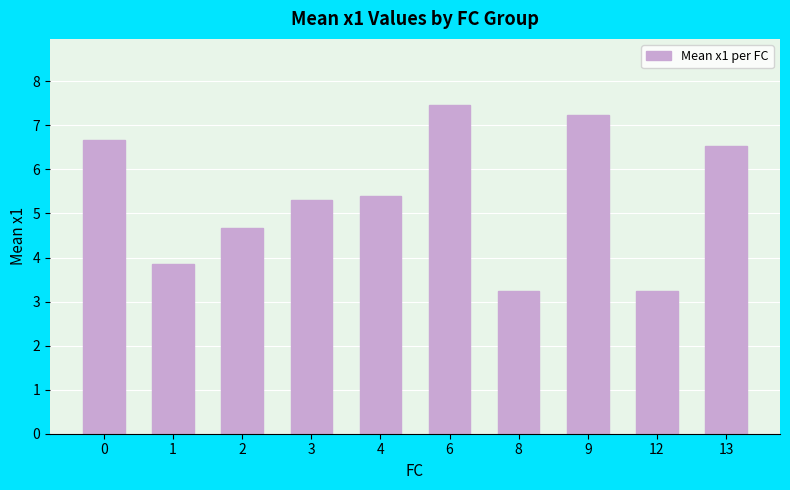

What is the change in value from 3 to 12?

-2.1